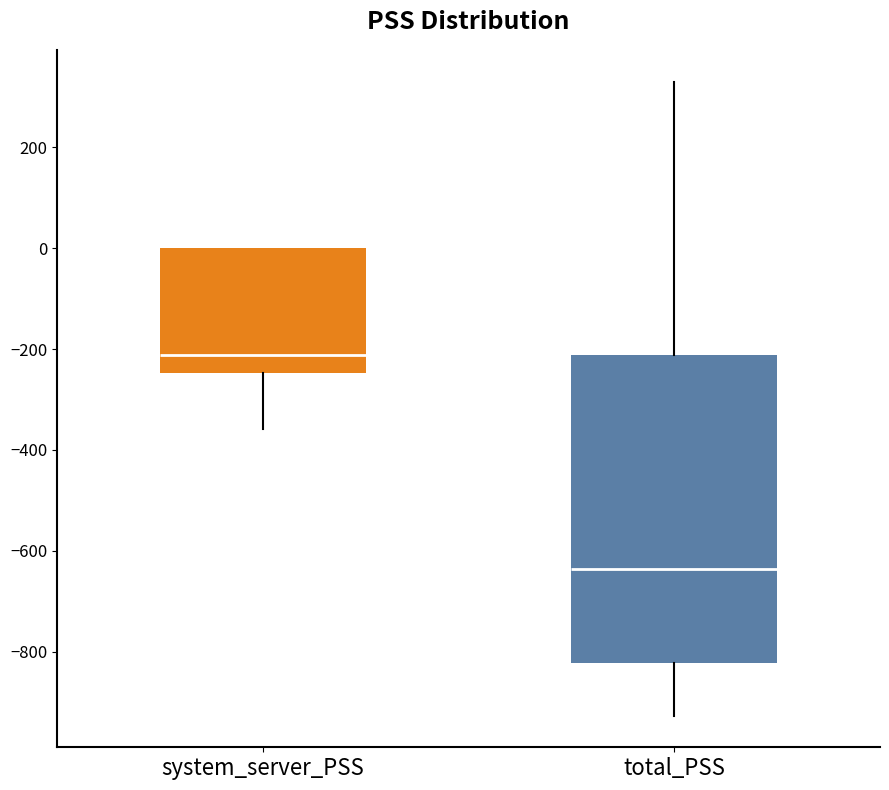

Which box's median line is the highest?

system_server_PSS